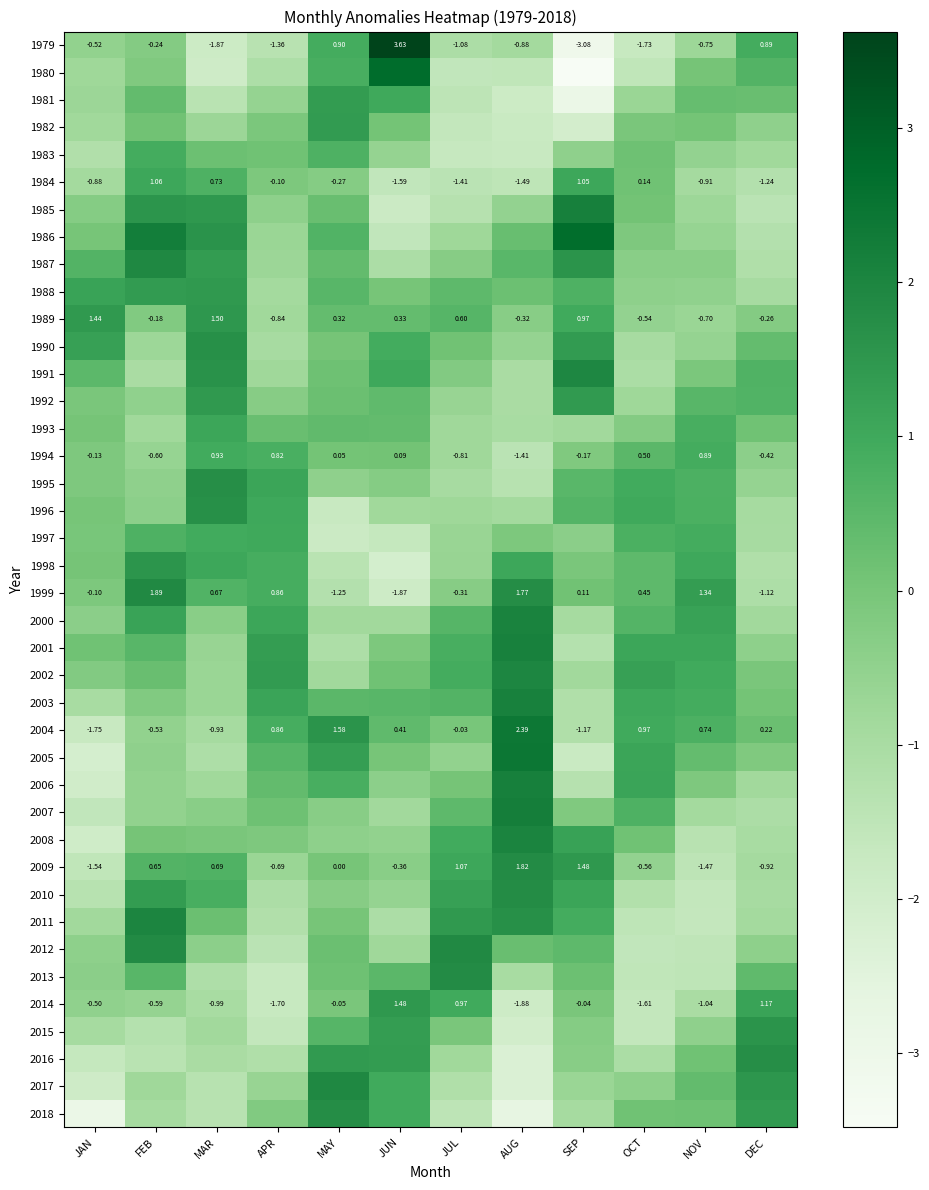

At which label does 2004 reach its peak?

AUG